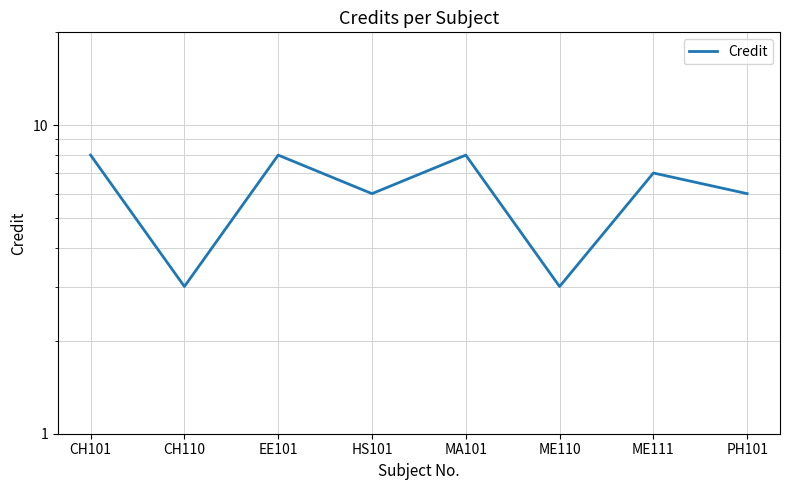

True or false: the data shows 5 at ME111.

False